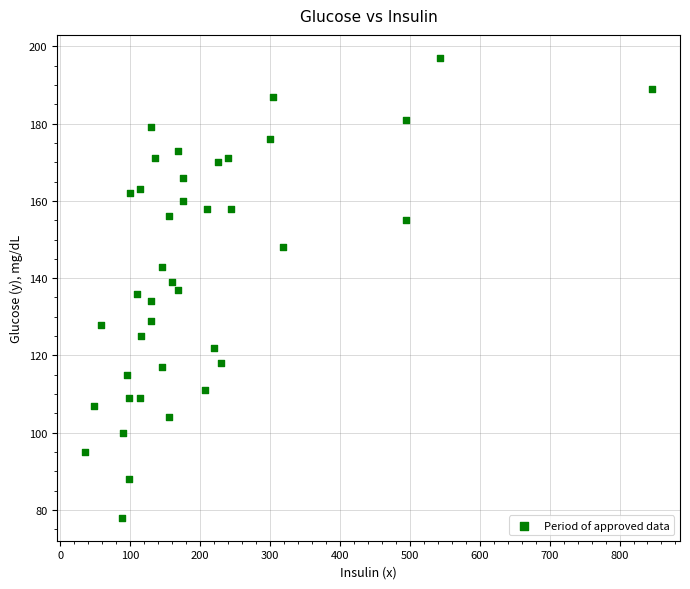

What is the range of X values (max minus min)?

810